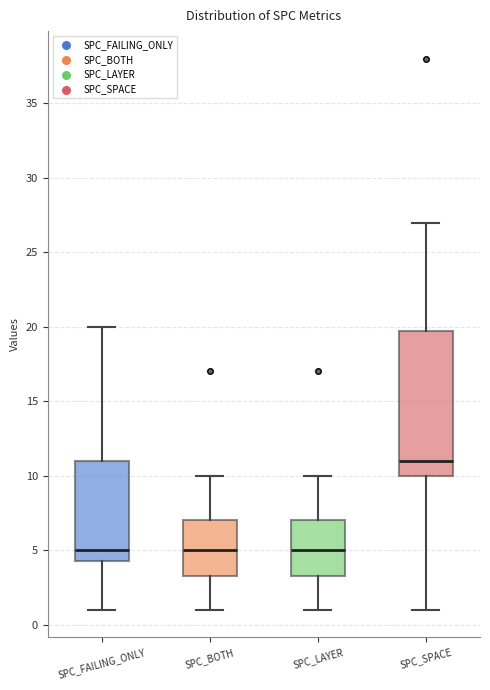

Where does the upper whisker of the box for SPC_LAYER end on the y-axis? The values are not printed on the chart, so give them approximately, as read against the axis.

10.0